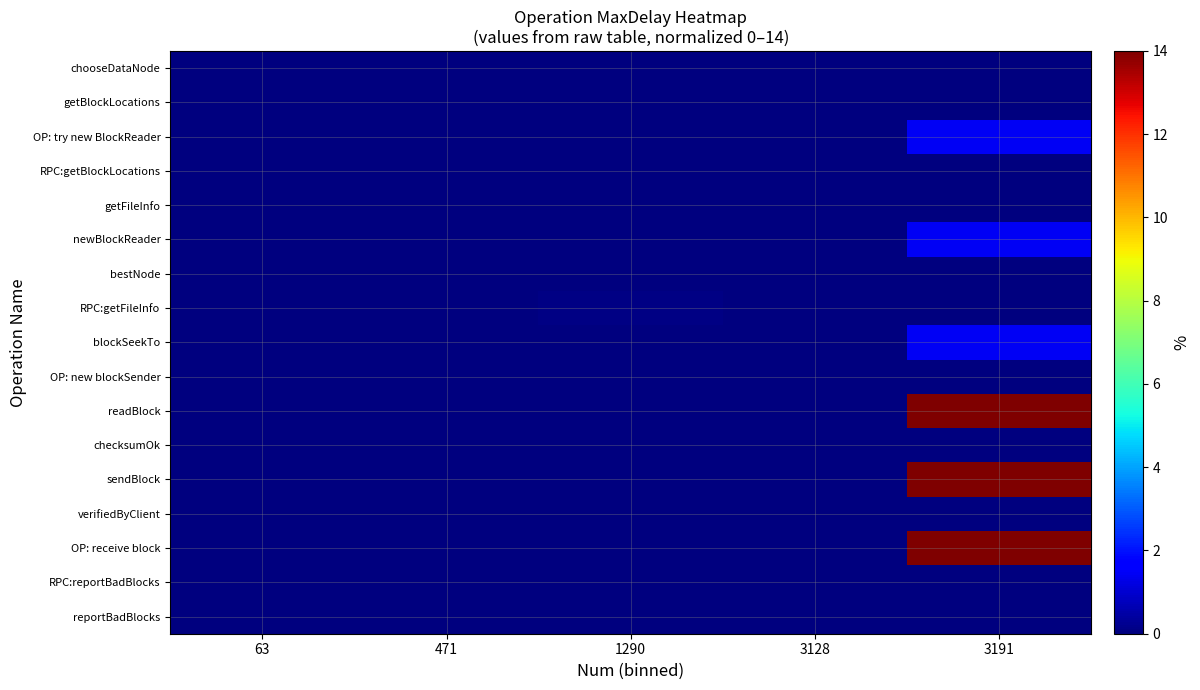

Reading left to right, list all the values displayed in this chart.

chooseDataNode: 63=0.0	471=0.0	1290=0.0	3128=0.0	3191=0.0
getBlockLocations: 63=0.0	471=0.0	1290=0.0	3128=0.0	3191=0.0
OP: try new BlockReader: 63=0.0	471=0.0	1290=0.0	3128=0.0	3191=1.4
RPC:getBlockLocations: 63=0.0	471=0.0	1290=0.0	3128=0.0	3191=0.0
getFileInfo: 63=0.0	471=0.0	1290=0.0	3128=0.0	3191=0.0
newBlockReader: 63=0.0	471=0.0	1290=0.0	3128=0.0	3191=1.4
bestNode: 63=0.0	471=0.0	1290=0.0	3128=0.0	3191=0.0
RPC:getFileInfo: 63=0.0	471=0.0	1290=0.1	3128=0.0	3191=0.0
blockSeekTo: 63=0.0	471=0.0	1290=0.0	3128=0.0	3191=1.4
OP: new blockSender: 63=0.0	471=0.0	1290=0.0	3128=0.0	3191=0.0
readBlock: 63=0.0	471=0.0	1290=0.0	3128=0.0	3191=14.0
checksumOk: 63=0.0	471=0.0	1290=0.0	3128=0.0	3191=0.0
sendBlock: 63=0.0	471=0.0	1290=0.0	3128=0.0	3191=14.0
verifiedByClient: 63=0.0	471=0.0	1290=0.0	3128=0.0	3191=0.0
OP: receive block: 63=0.0	471=0.0	1290=0.0	3128=0.0	3191=14.0
RPC:reportBadBlocks: 63=0.0	471=0.0	1290=0.0	3128=0.0	3191=0.0
reportBadBlocks: 63=0.0	471=0.0	1290=0.0	3128=0.0	3191=0.0